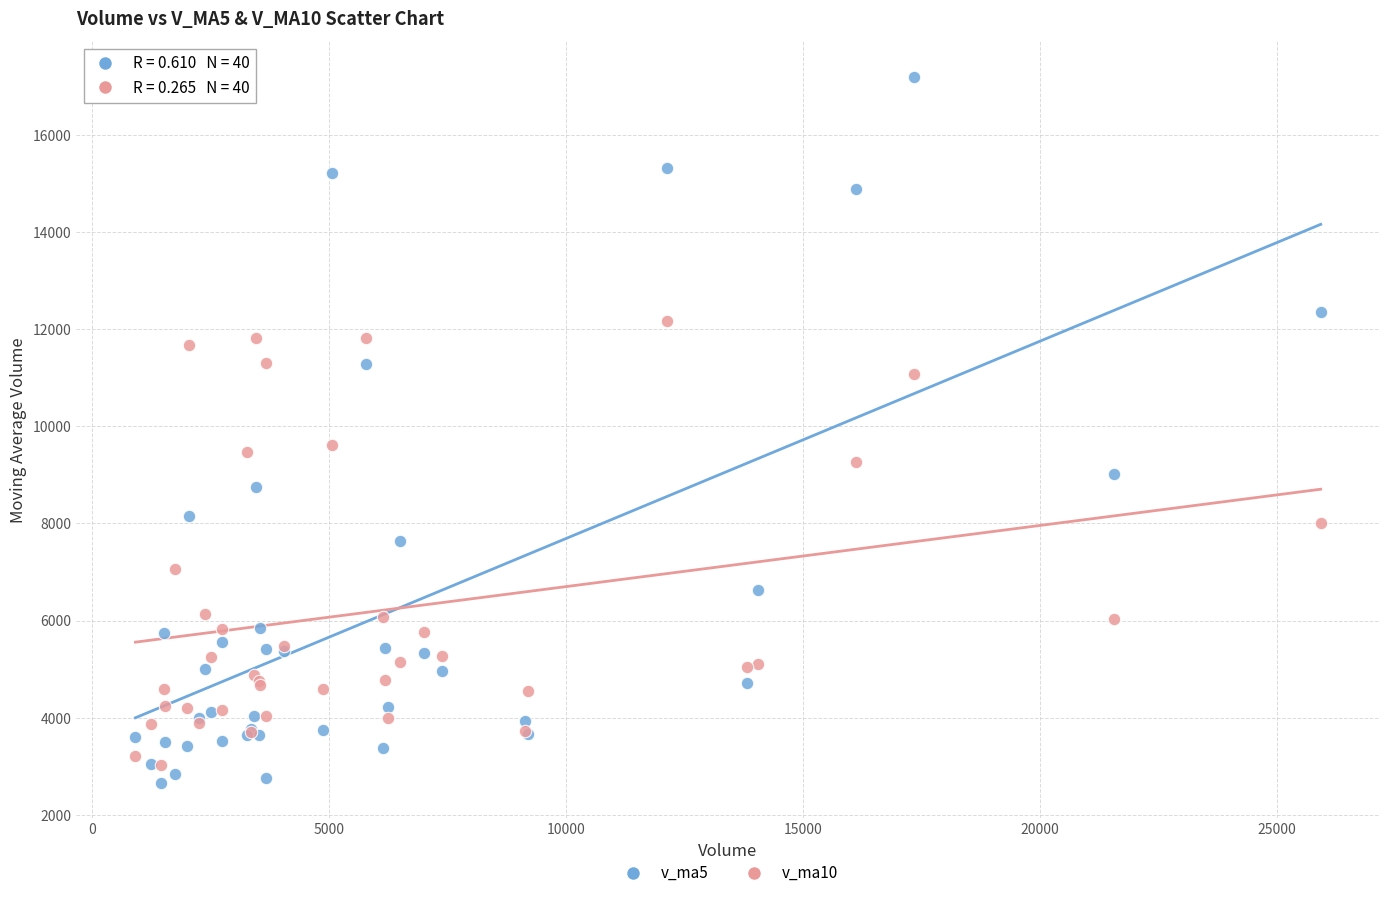

What are all the series names shown in the legend?

v_ma5, v_ma10